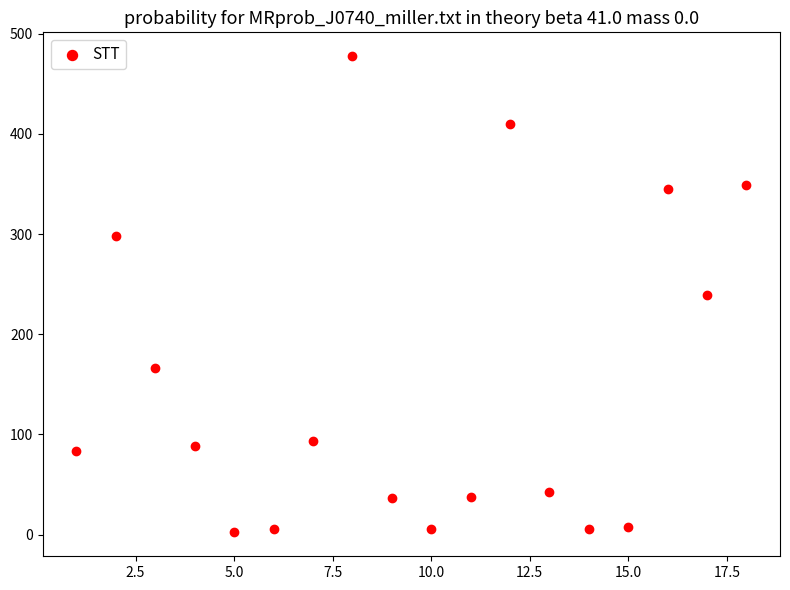

What is the range of Y values (max minus min)?

475.4